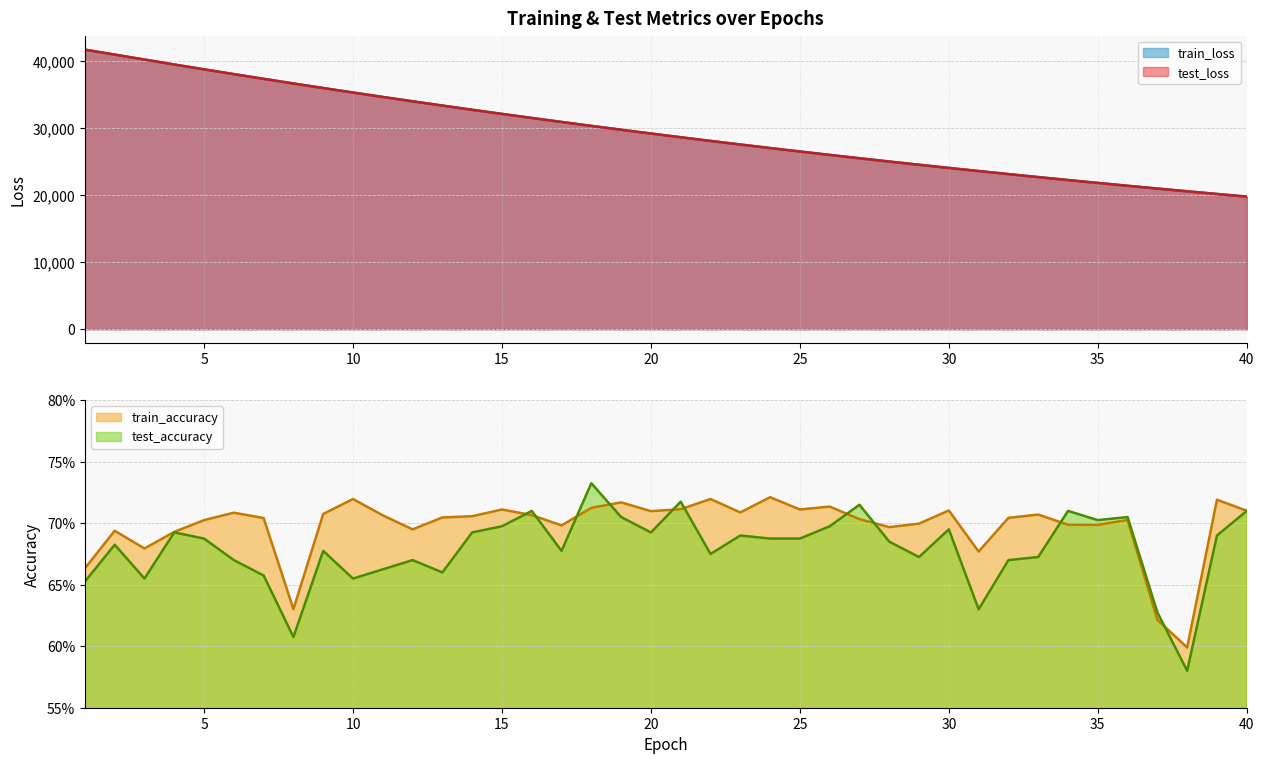

True or false: train_loss has a value of 22858.1 at 9.

False